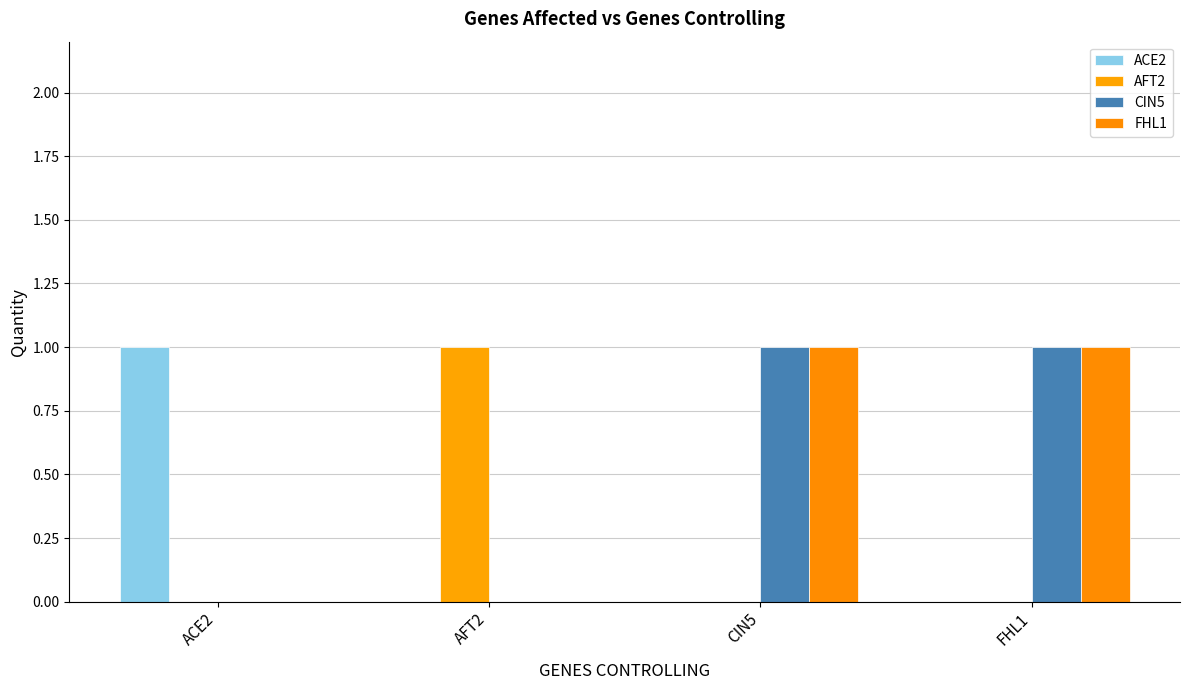

How many AFT2 values are between 0 and 1?

4